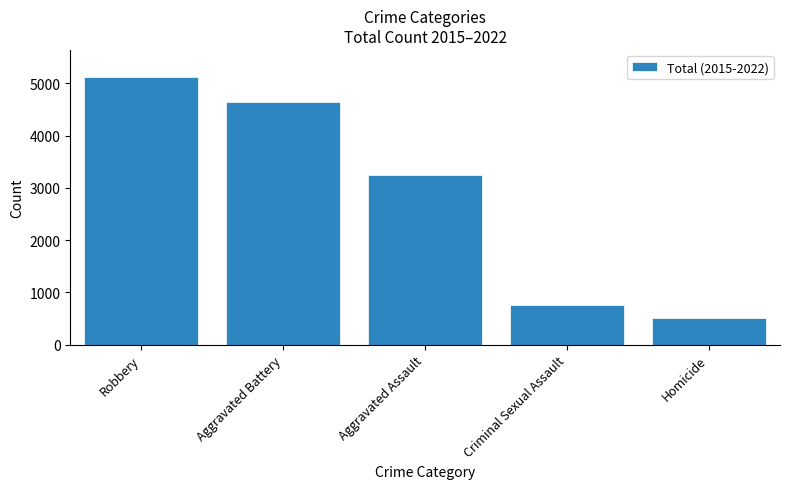

Are the bars grouped side by side (vs. stacked)?

No